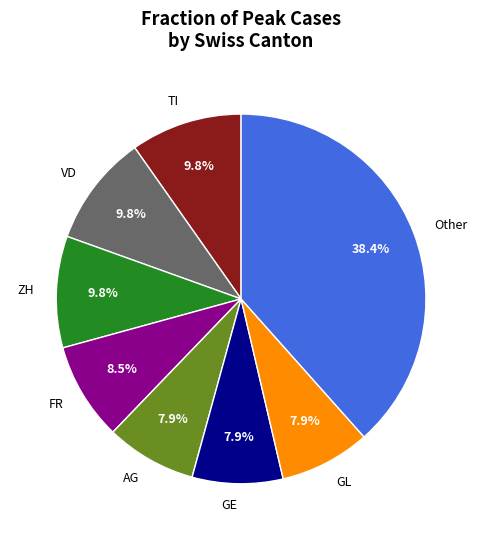

Is there any slice that represents more than half of the pie?

No